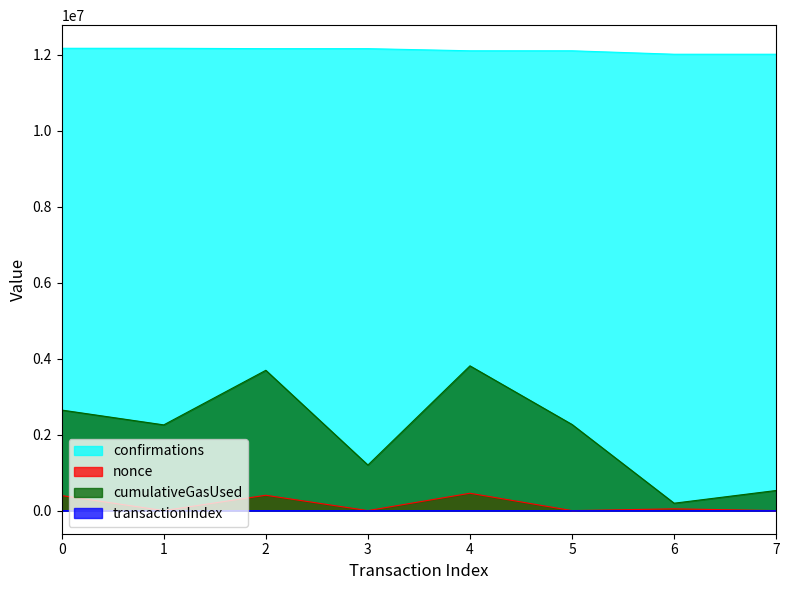

The cumulativeGasUsed series shows 131982 at 6. True or false?

False